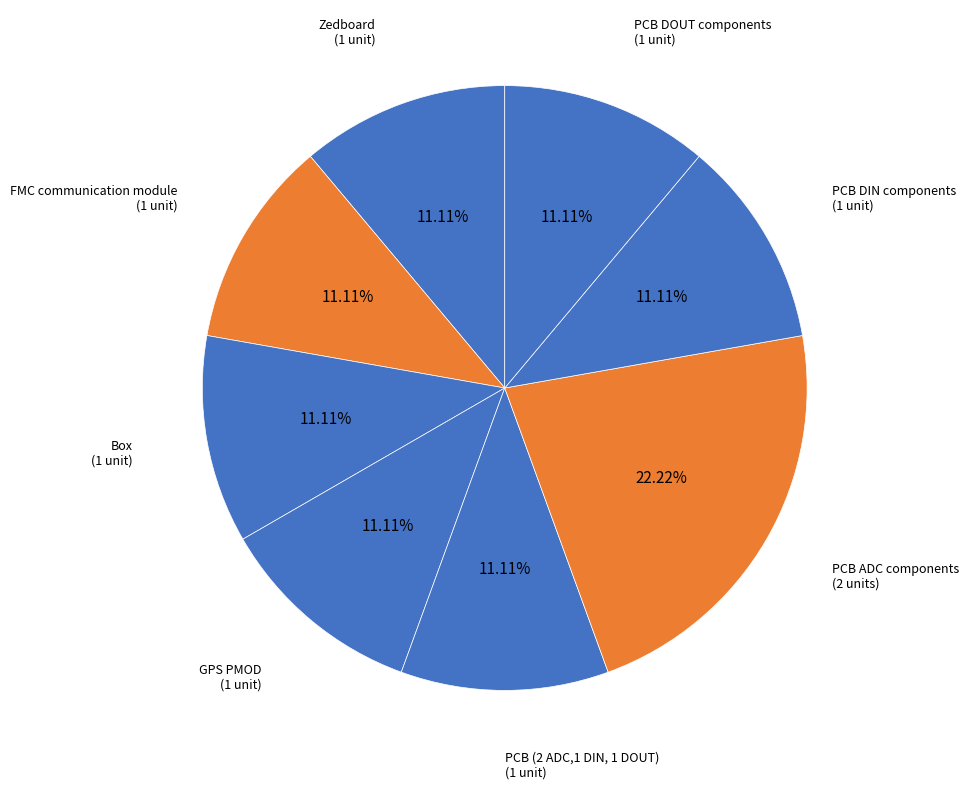

True or false: PCB ADC components accounts for 22% of the total.

True